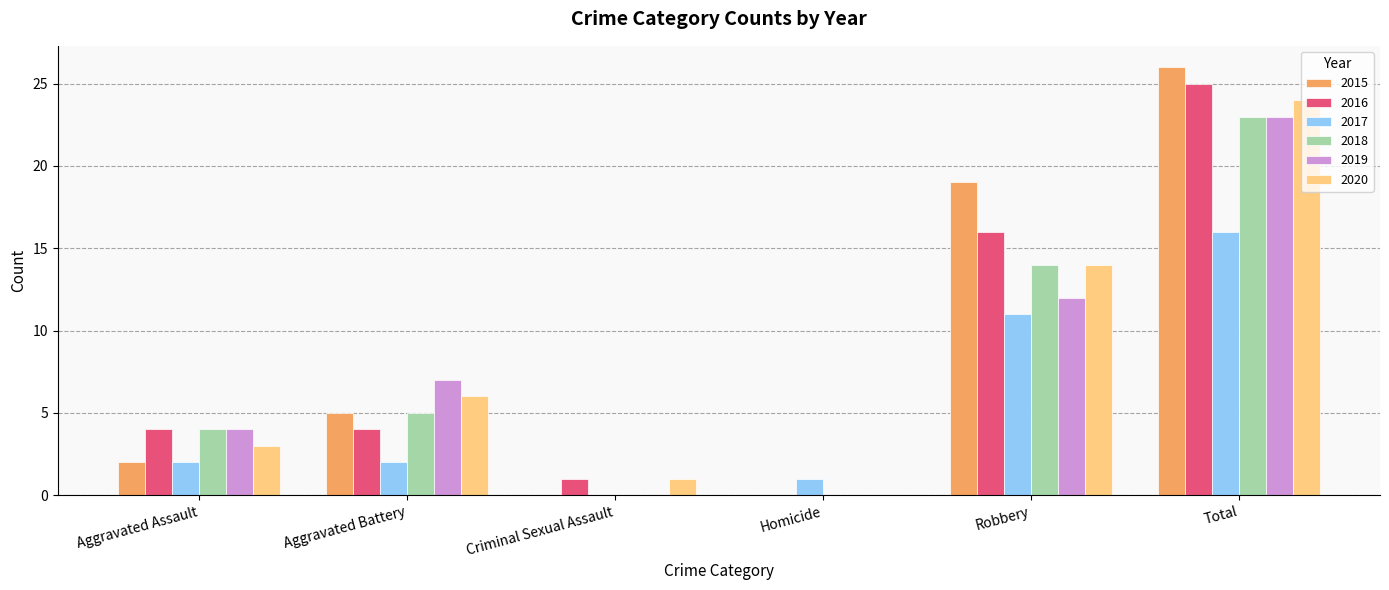

What is the maximum value shown in the chart?

26